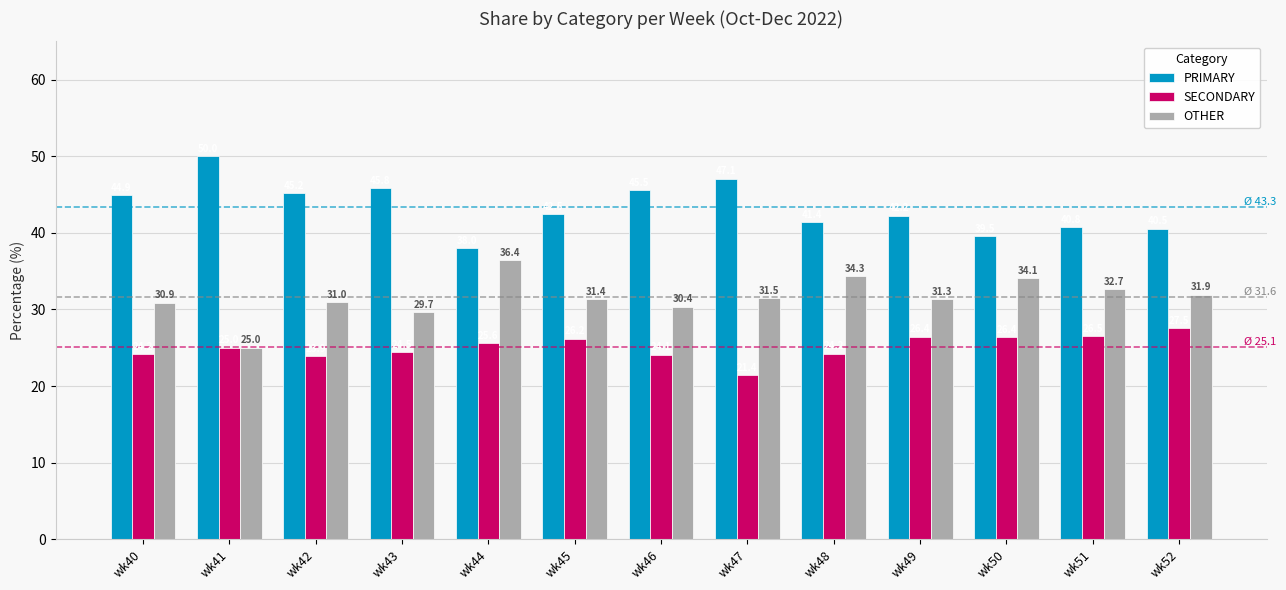

What is the sum of the OTHER values at wk44 and wk40?

67.3